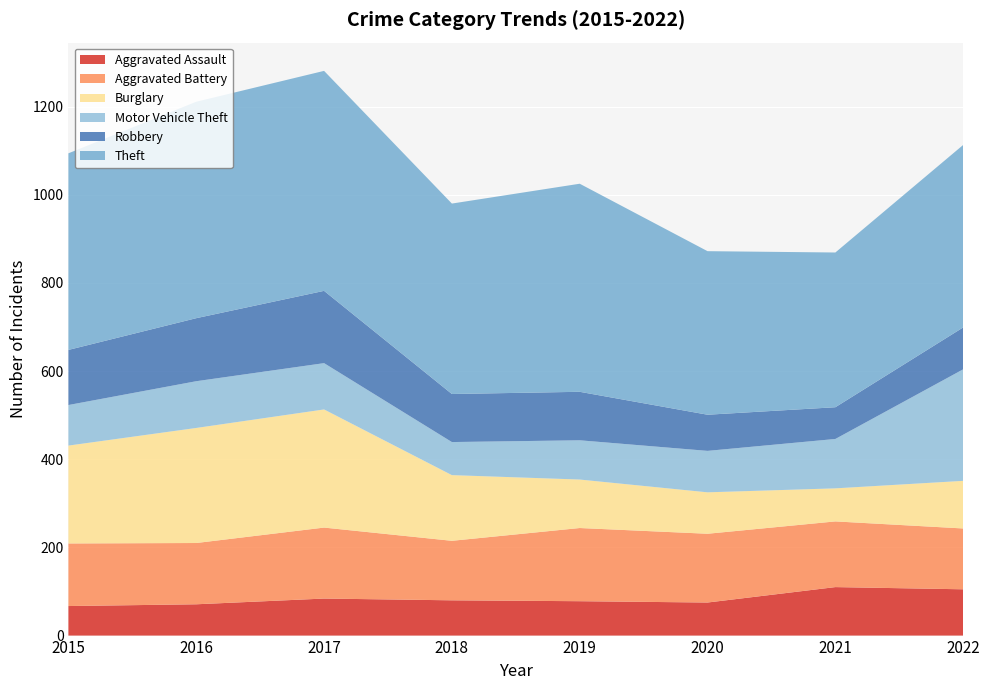

Reading left to right, transcribe all the data shown in this chart.

Aggravated Assault: 67	71	84	80	78	75	110	105
Aggravated Battery: 142	139	161	135	166	156	149	138
Burglary: 222	261	268	149	110	94	75	108
Motor Vehicle Theft: 92	106	105	75	89	94	112	253
Robbery: 125	143	164	109	110	82	72	95
Theft: 446	491	499	432	472	371	351	414